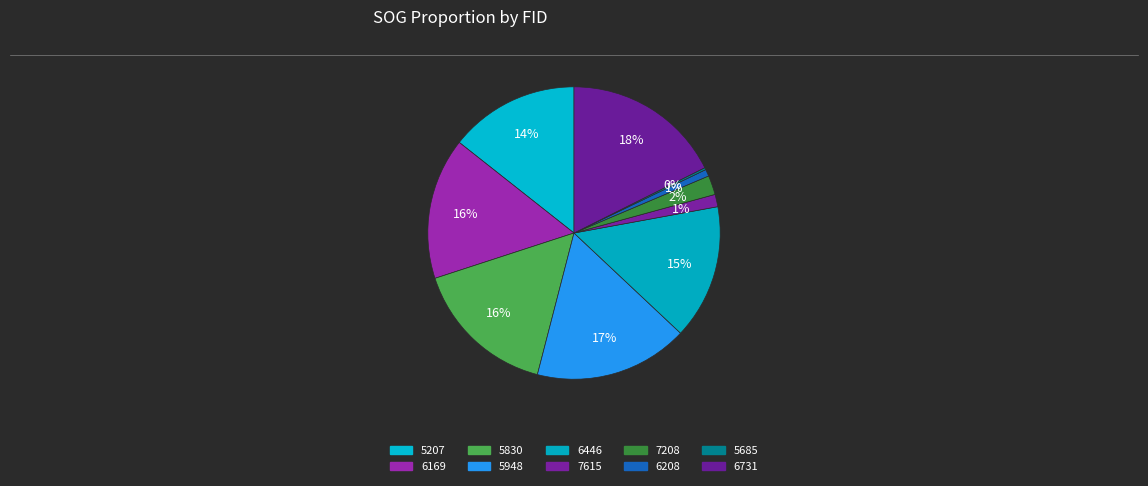

Do 6446 and 5948 together represent more than half of the pie?

No